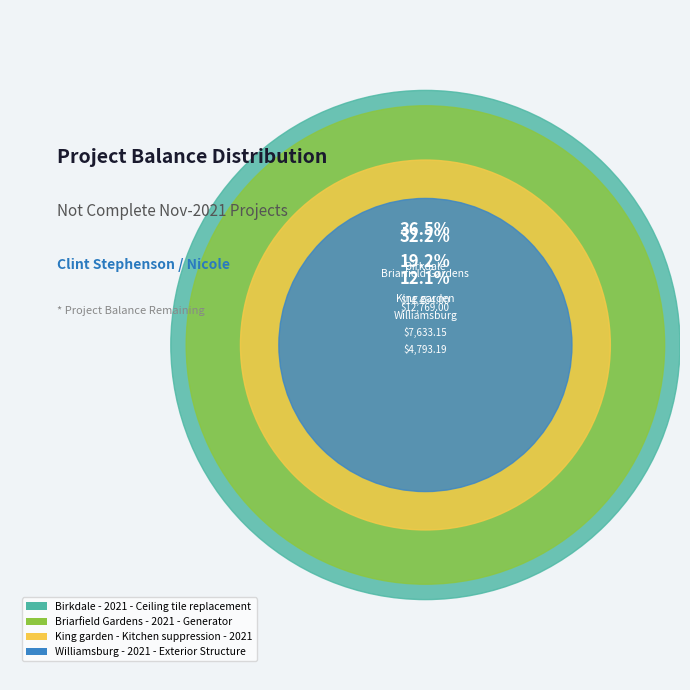

Rank the categories by value from lowest to highest.

Williamsburg - 2021 - Exterior Structure, King garden - Kitchen suppression - 2021, Briarfield Gardens - 2021 - Generator, Birkdale - 2021 - Ceiling tile replacement